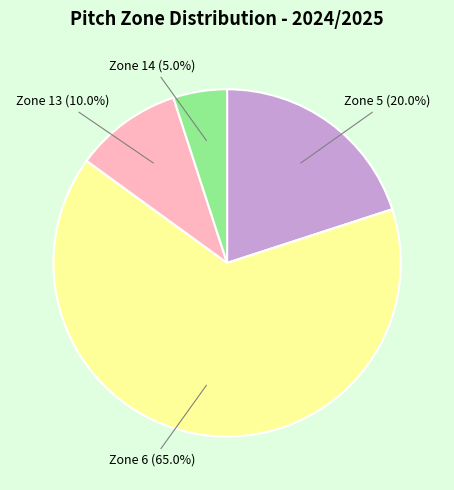

Does any single category account for the majority?

Yes